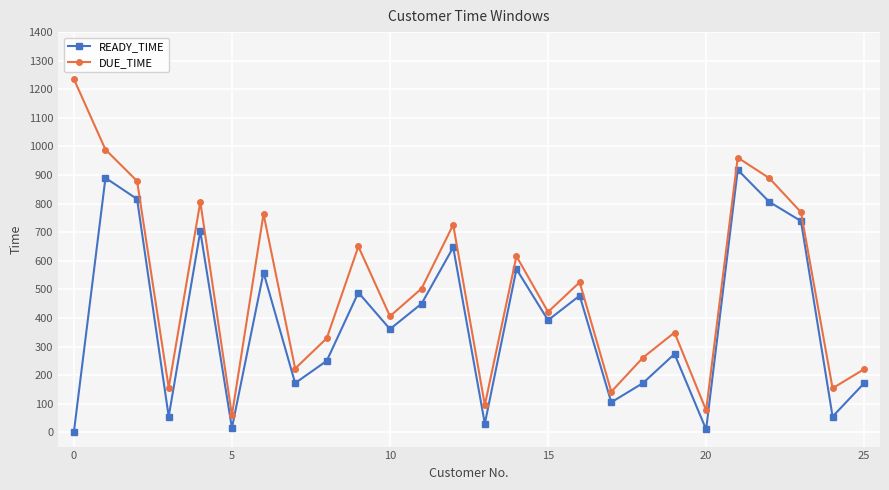

What is the value of the READY_TIME point at the 13th from the left?

647